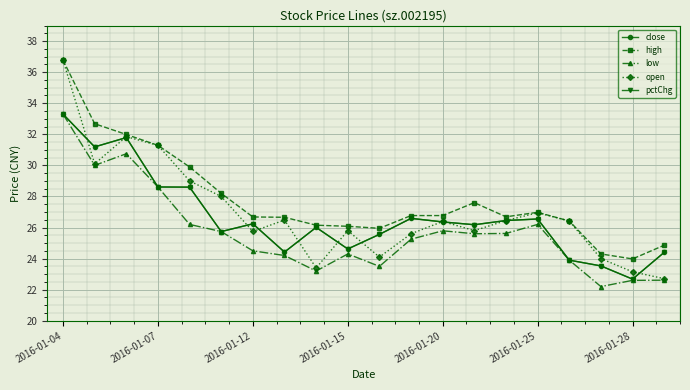

True or false: open has more than 2 points higher than both neighbors.

True